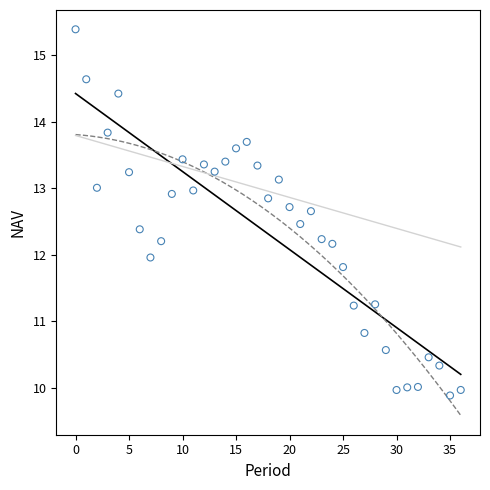

What is the range of Y values (max minus min)?

5.5